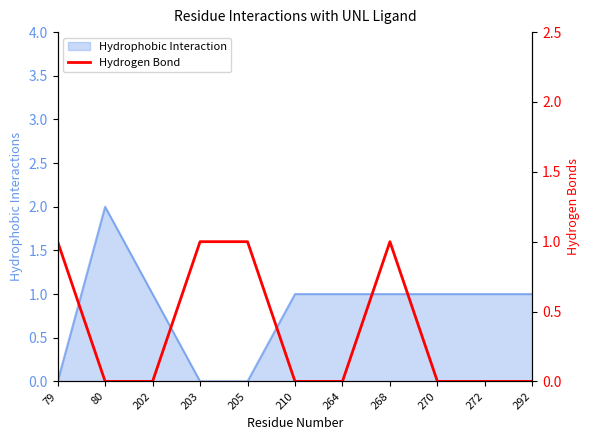

Is it true that Hydrophobic Interaction equals 0 at 210?

False